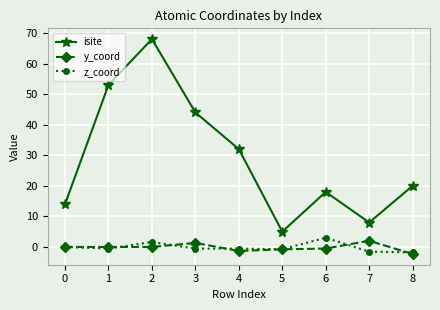

What is the difference between the second highest and second lowest values in the z_coord series?

3.2